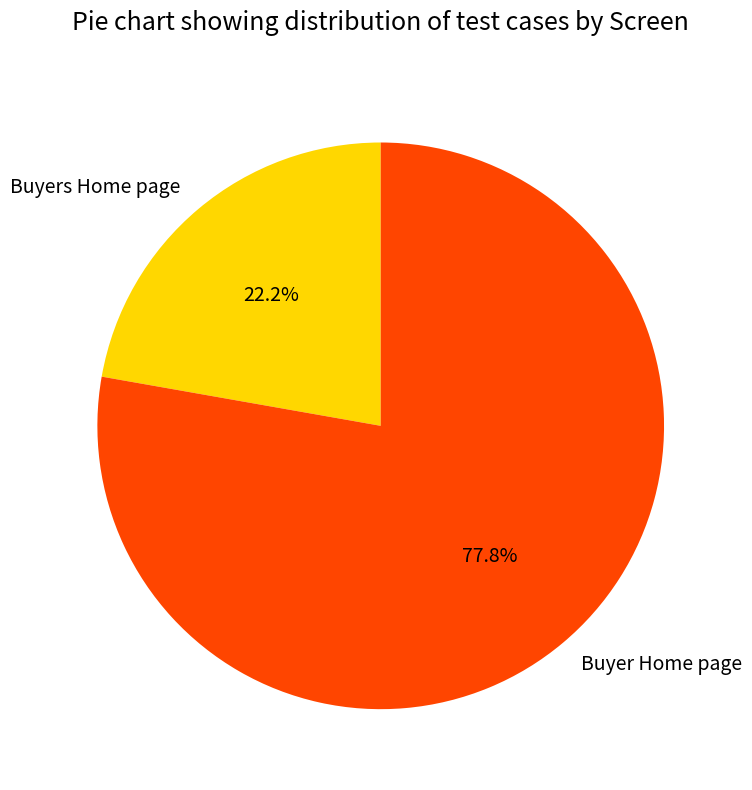

Do Buyers Home page and Buyer Home page together represent more than half of the pie?

Yes